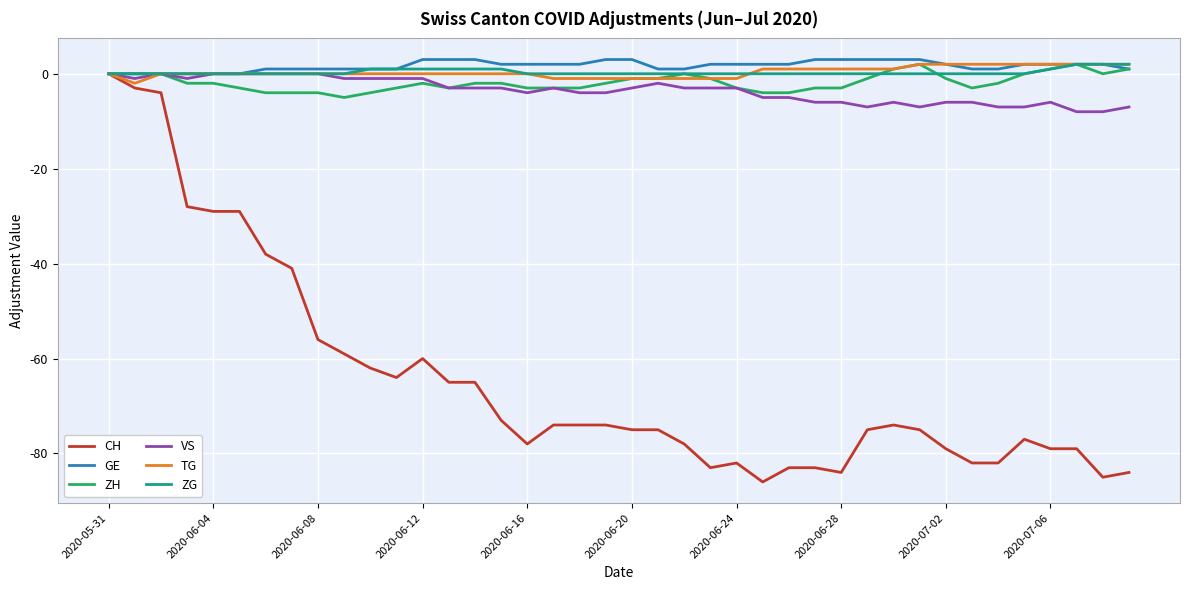

Count the number of data series in this chart.

6